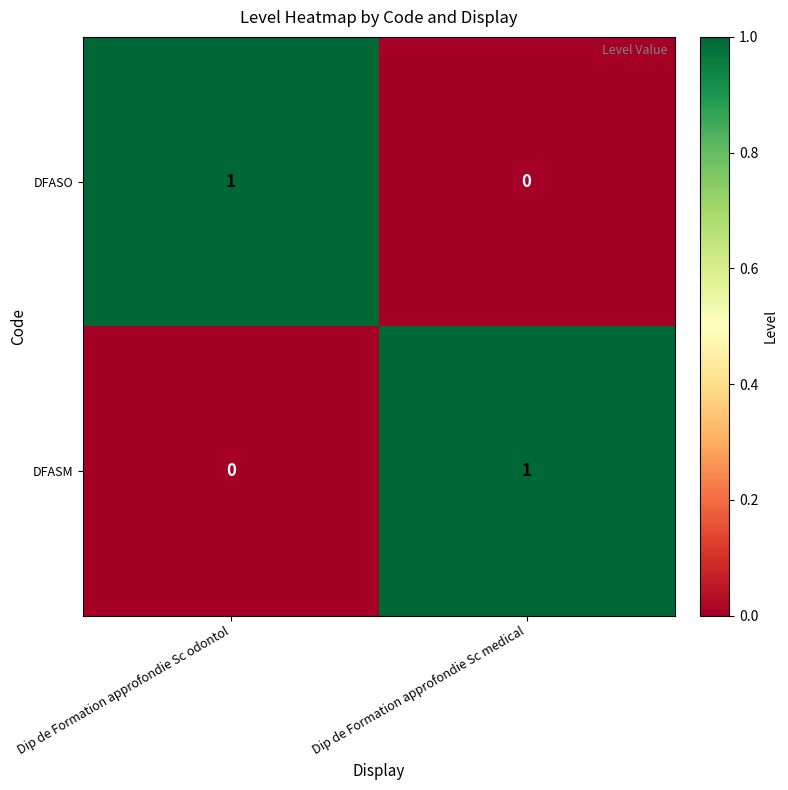

At how many categories does at least one series exceed 0?

2